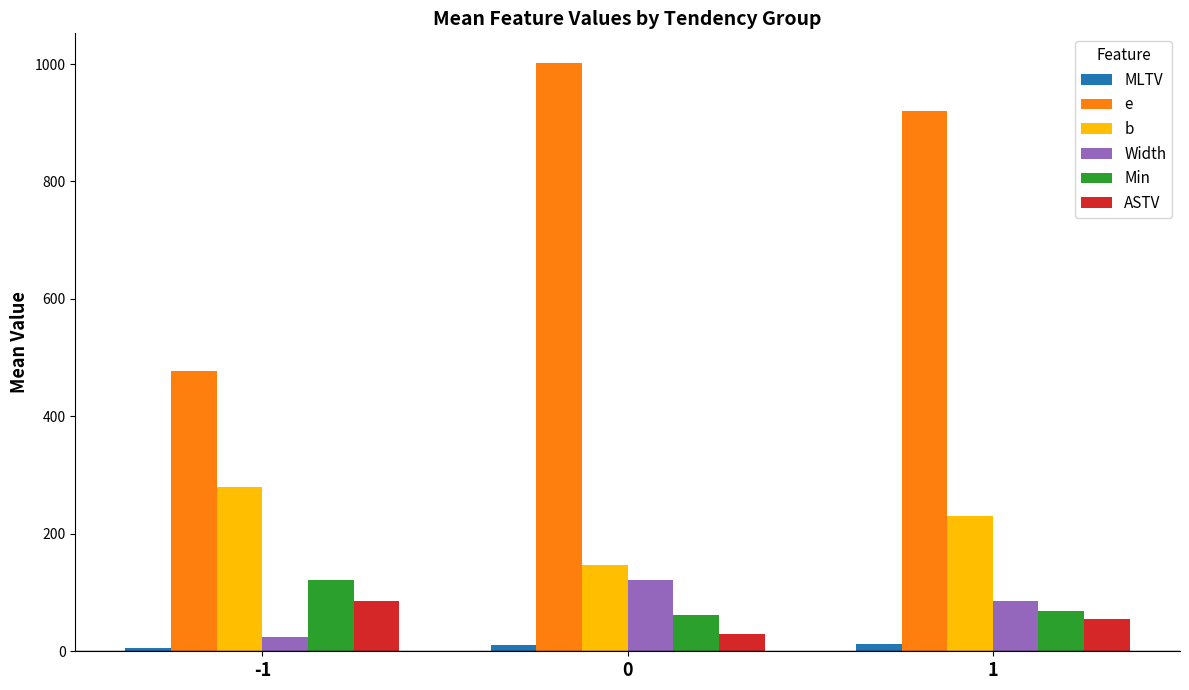

Which series changed the most between -1 and 0?

e